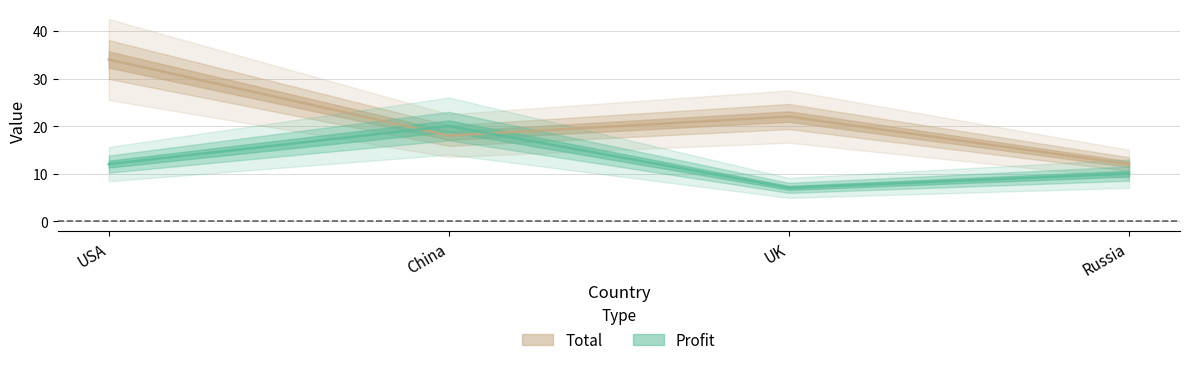

Read the Total value at Russia, to the nearest 5.

10